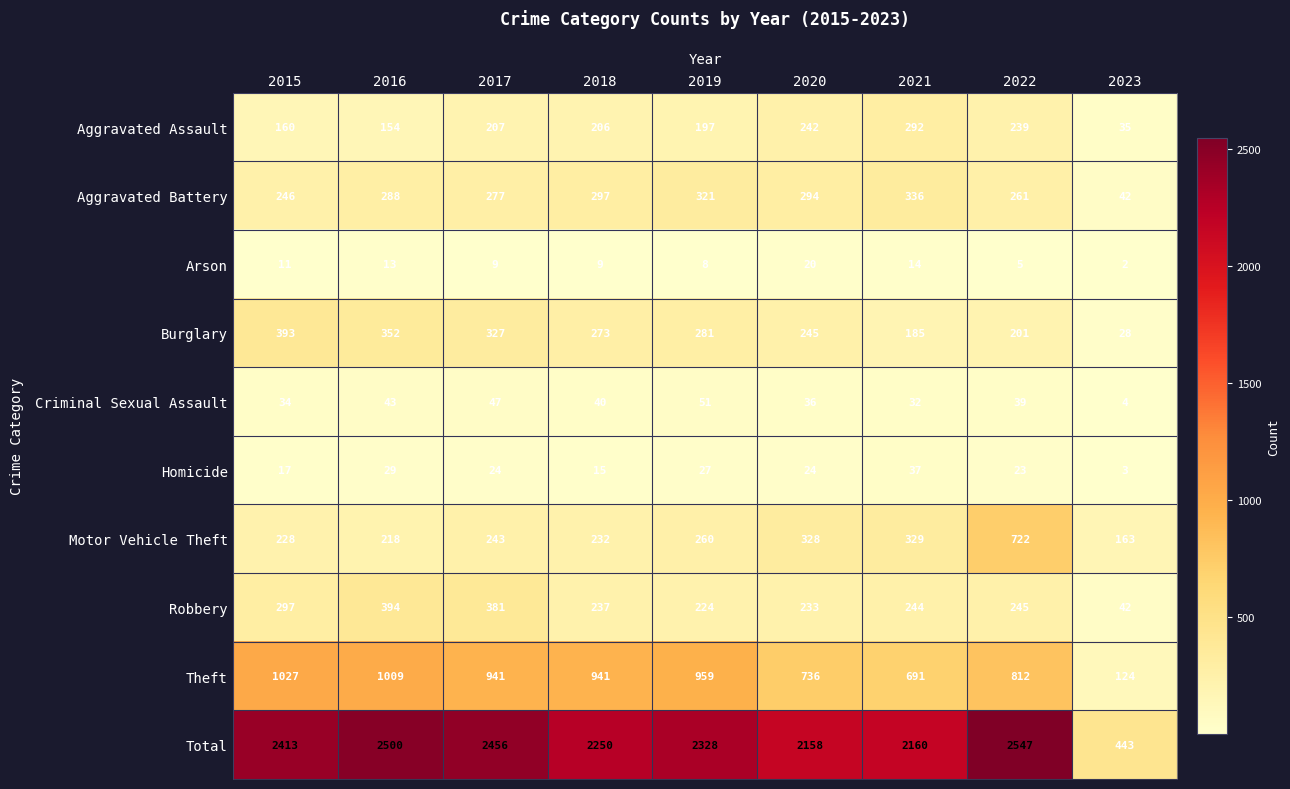

How many categories are shown in the chart?

9